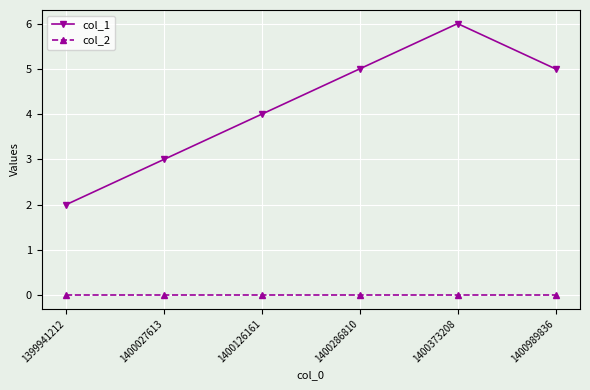

Count the number of categories in the chart.

6